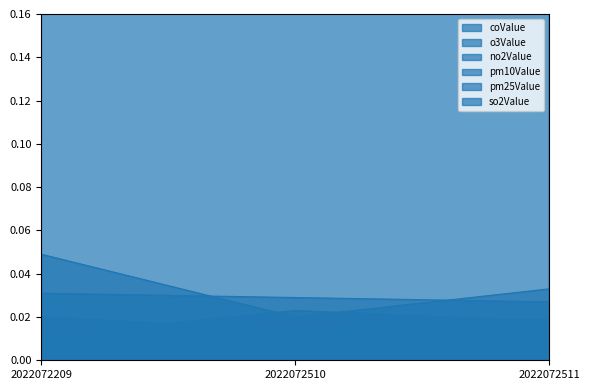

True or false: coValue has a value of 0.1 at 2022072511.

False